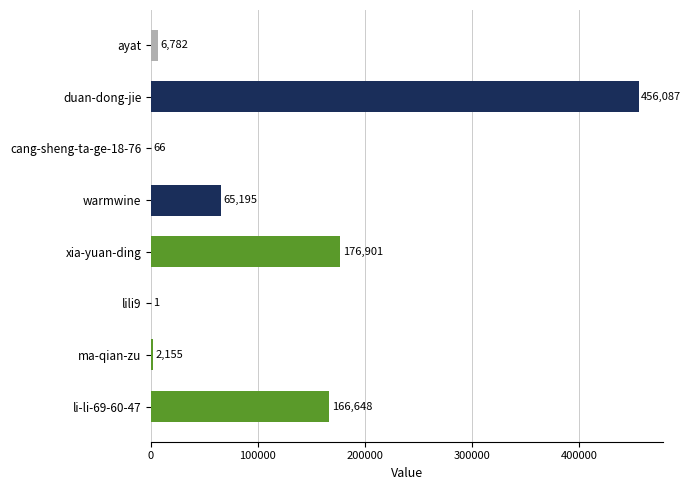

Reading bottom to top, list all the values displayed in this chart.

li-li-69-60-47=166648	ma-qian-zu=2155	lili9=1	xia-yuan-ding=176901	warmwine=65195	cang-sheng-ta-ge-18-76=66	duan-dong-jie=456087	ayat=6782